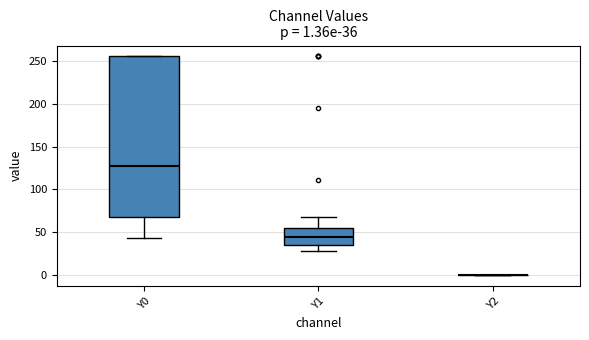

Which box is the tallest, from its lower edge to its upper edge?

Y0